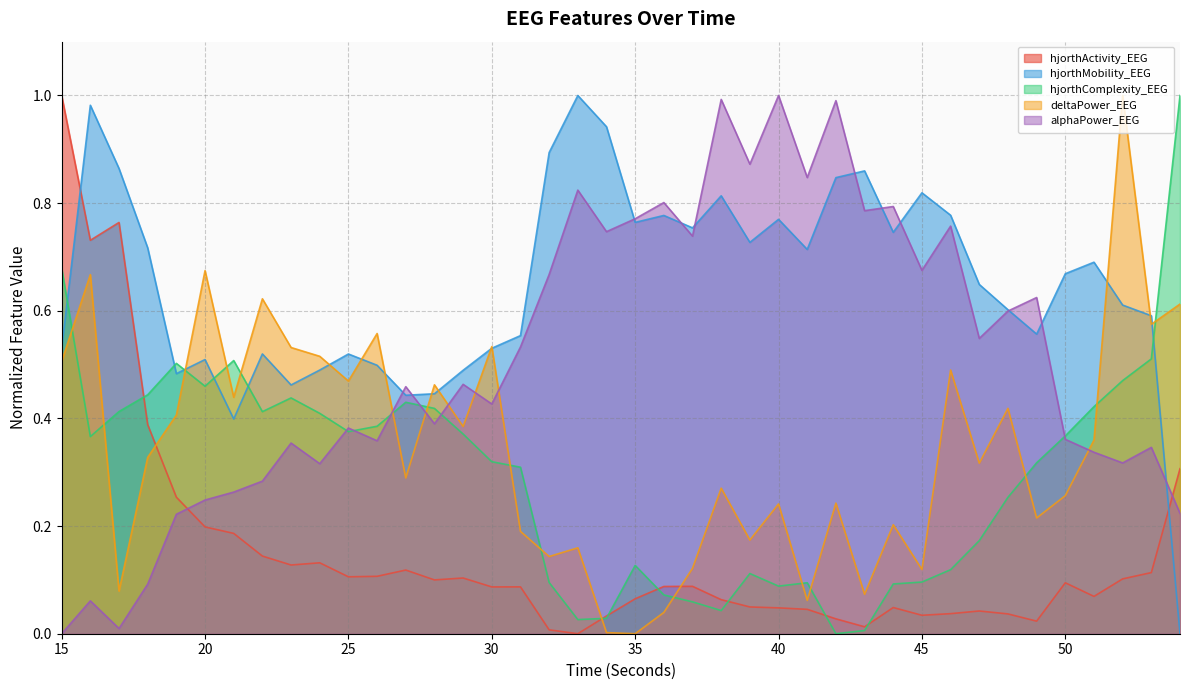

At which label is deltaPower_EEG closest to 0?

35